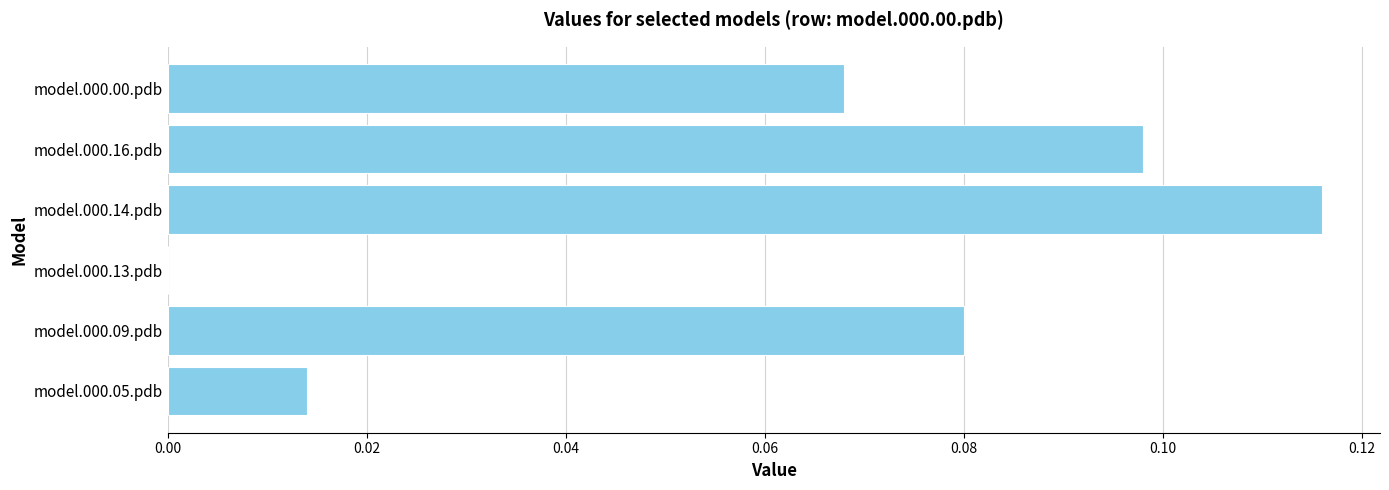

What is the sum of all values?

0.4